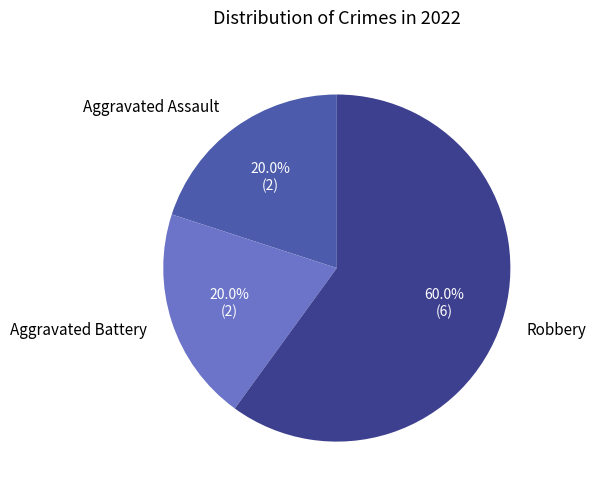

Which category has the biggest portion of the pie?

Robbery